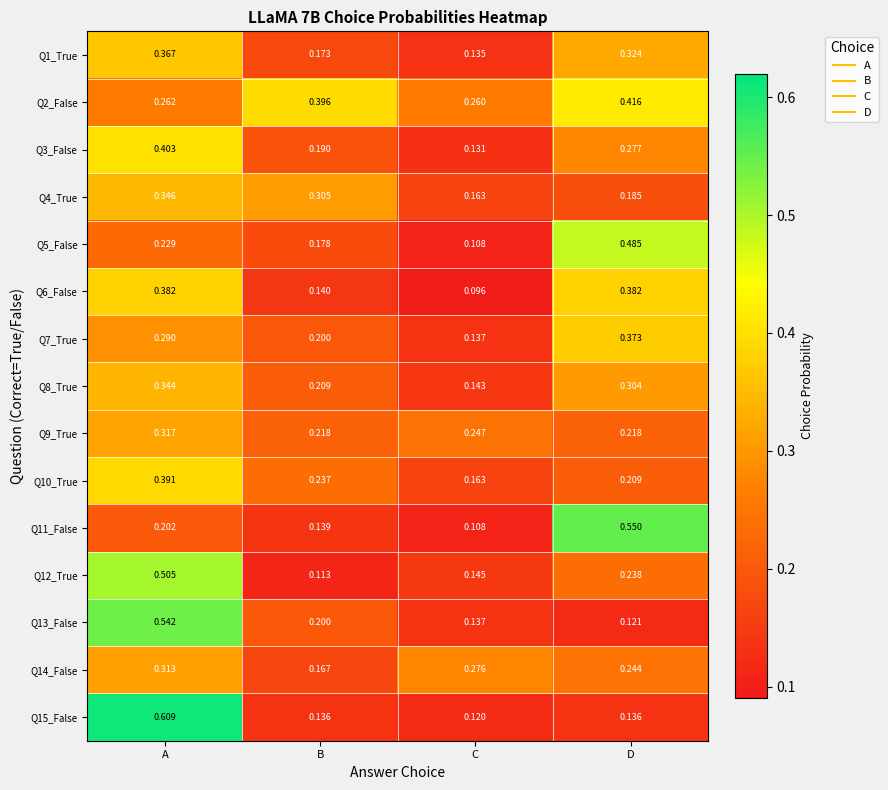

At which category does the chart reach its minimum across all series?

C